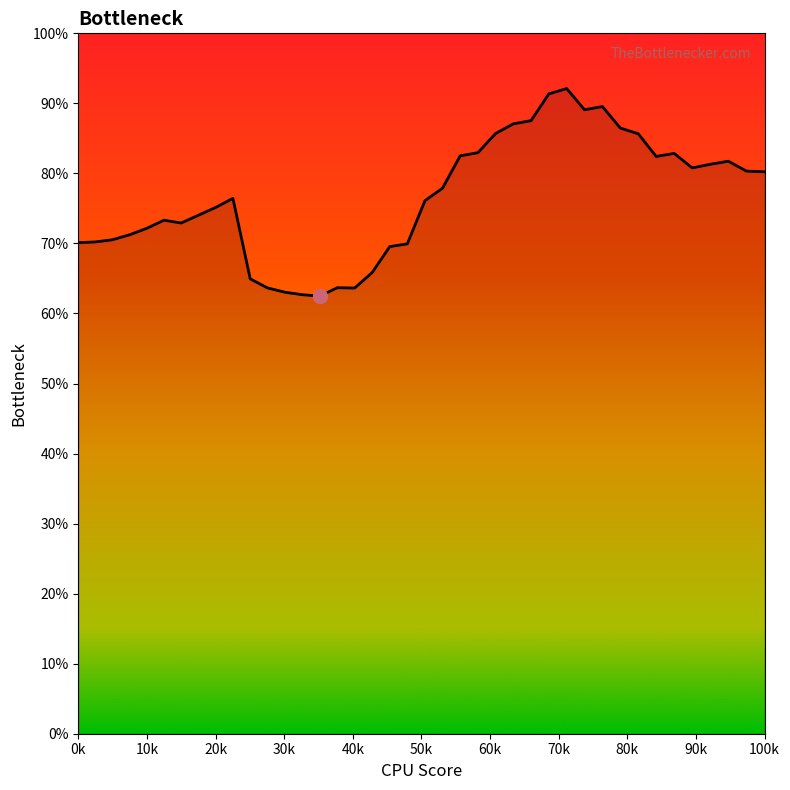

Reading right to left, list all the values displayed in this chart.

0.8	0.8	0.8	0.8	0.8	0.8	0.8	0.9	0.9	0.9	0.9	0.9	0.9	0.9	0.9	0.9	0.8	0.8	0.8	0.8	0.7	0.7	0.7	0.6	0.6	0.6	0.6	0.6	0.6	0.6	0.8	0.8	0.7	0.7	0.7	0.7	0.7	0.7	0.7	0.7